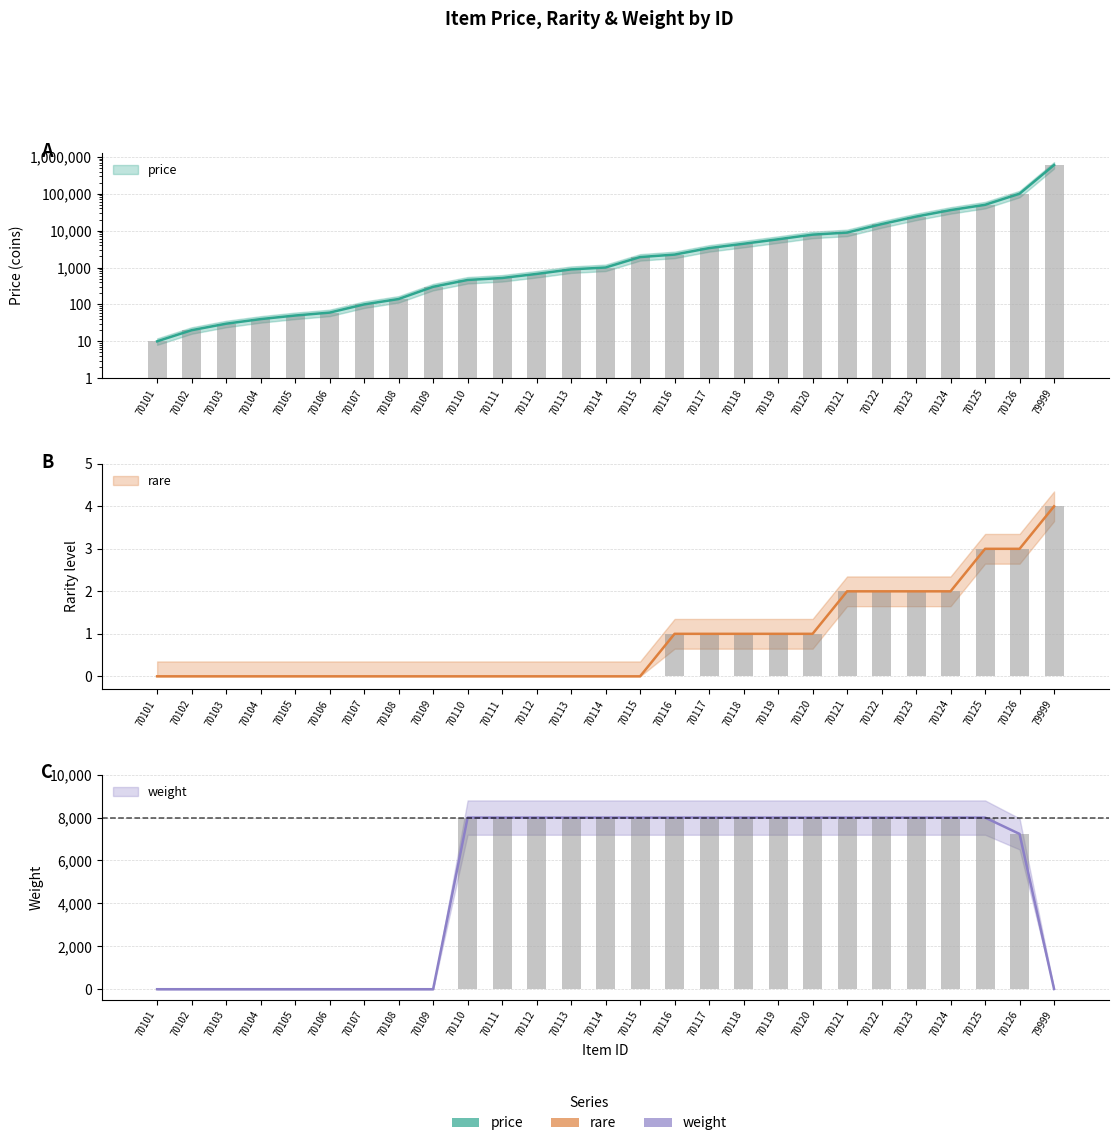

What is the approximate value of price at 70115, to the nearest 100?

1900